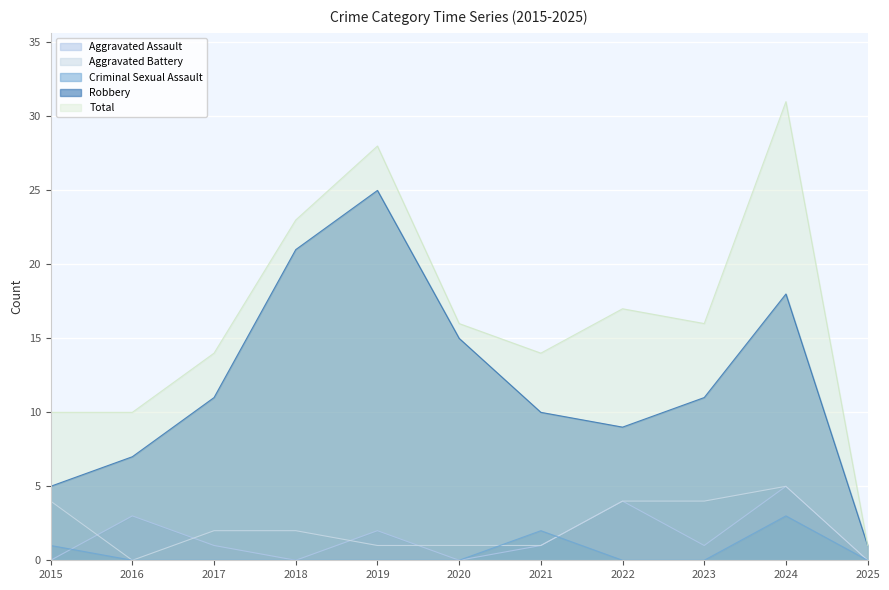

Which series ends up on top after the final intersection of Criminal Sexual Assault and Aggravated Assault?

Aggravated Assault